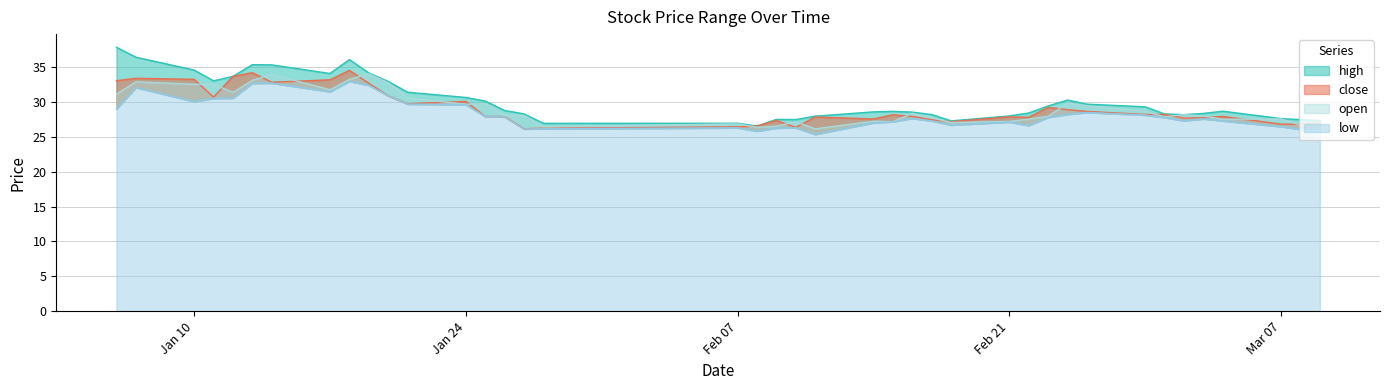

What is the sum of the close values at 2022-01-06 and 2022-02-21?

60.9